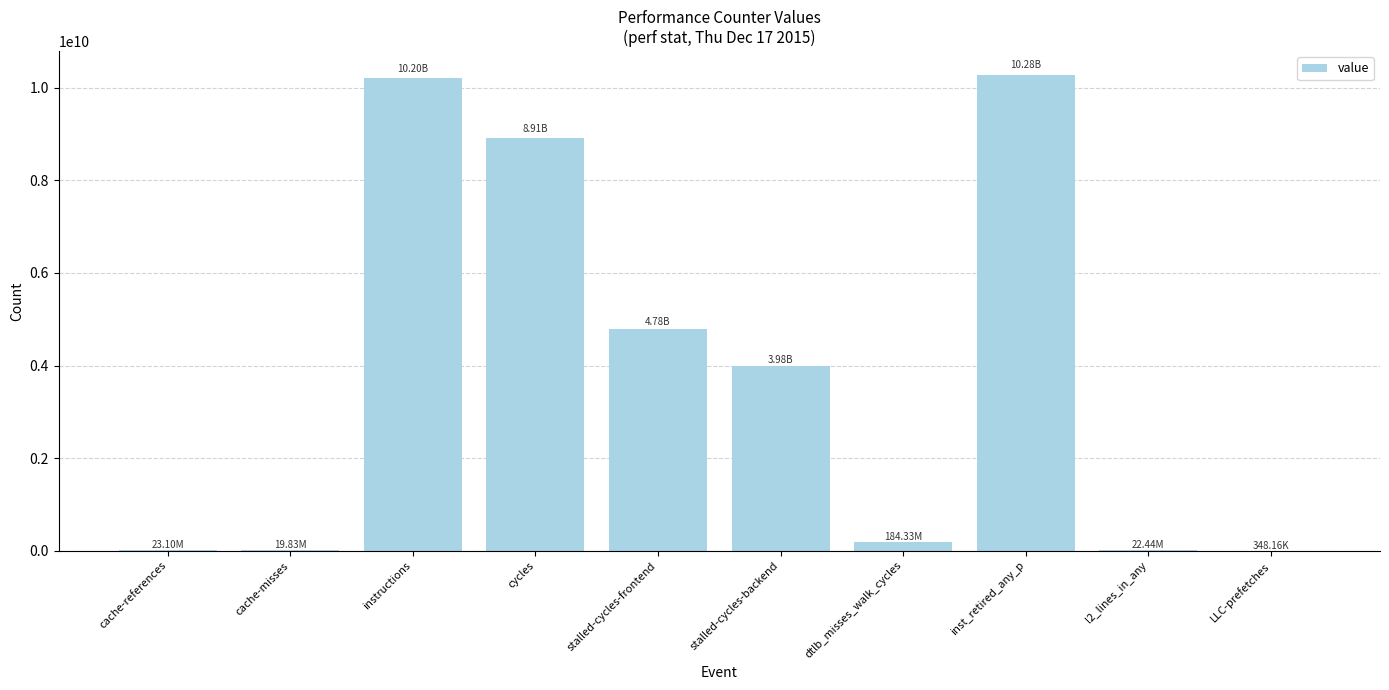

Which has a higher value, LLC-prefetches or cycles?

cycles